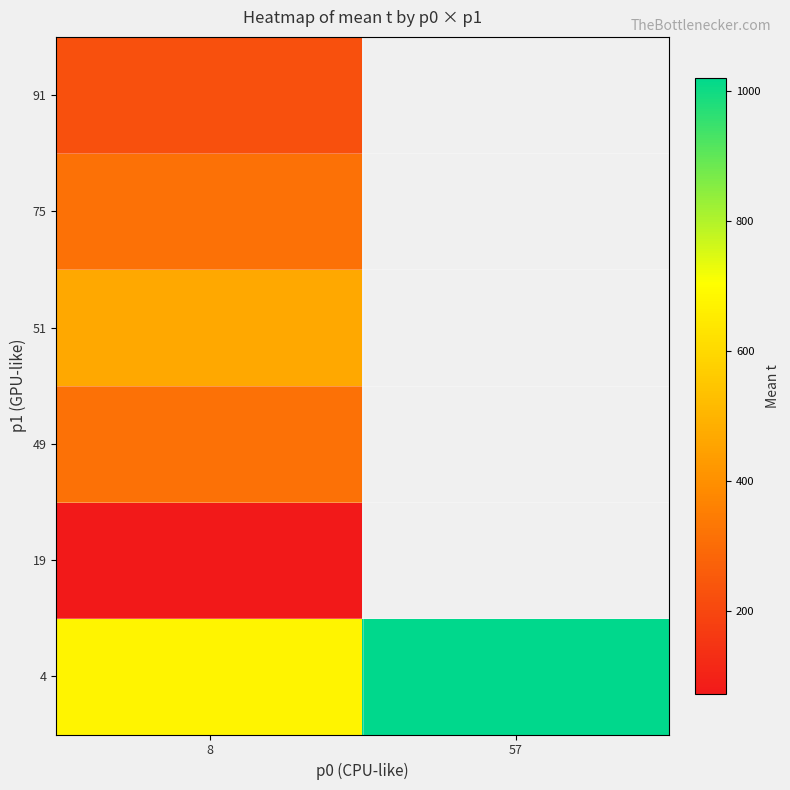

True or false: 4 has a value of 675.0 at 8.

True